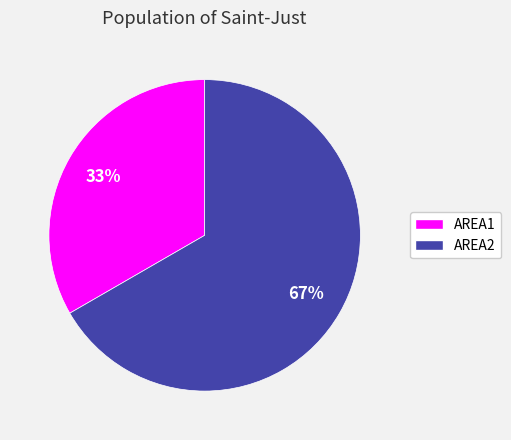

Combined, do AREA1 and AREA2 account for over 50%?

Yes